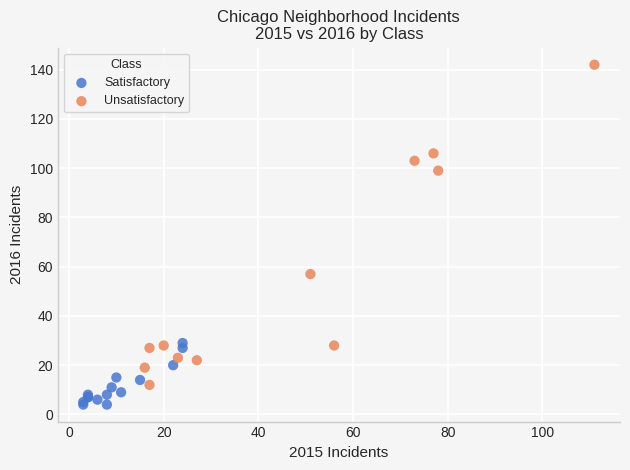

Which series has the widest spread of Y values?

Unsatisfactory